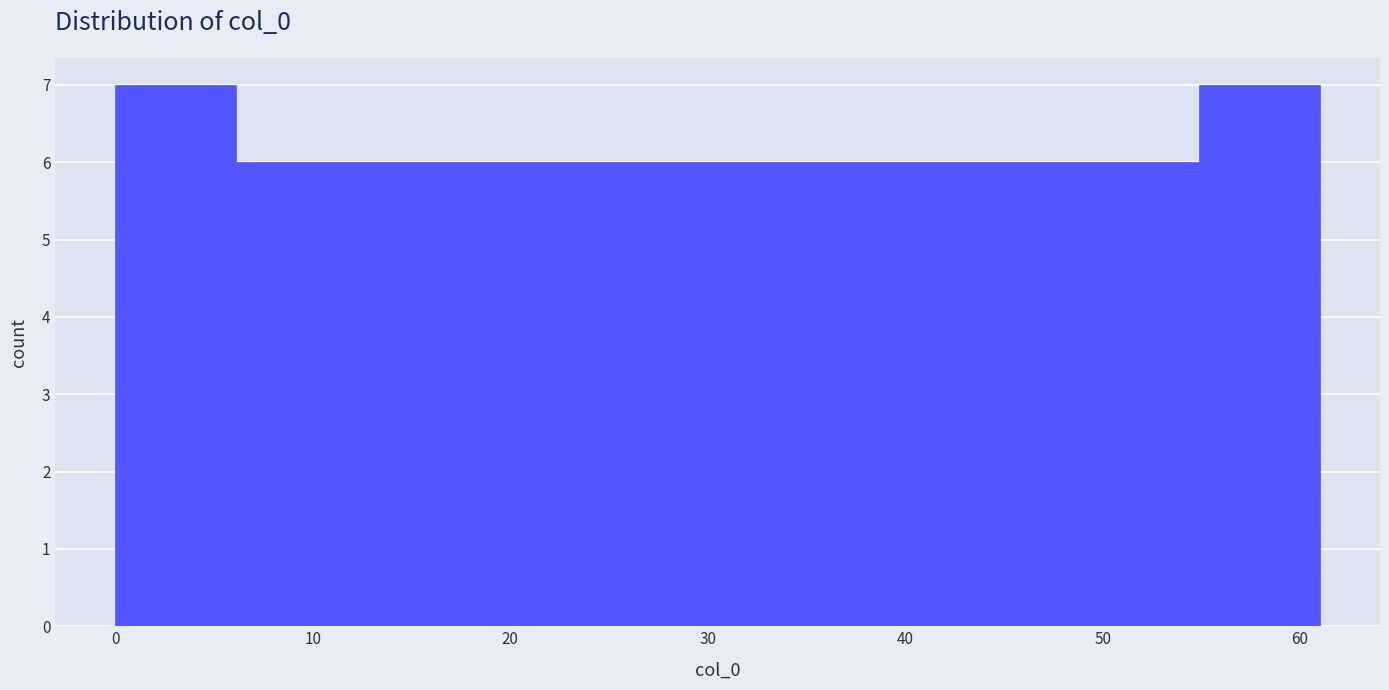

Reading left to right, transcribe this chart: for each bar, give the range it covers on the x-axis and its height. Neither the bar edges nor the heights are printed on the chart, so give them approximately, as read against the axes.

0.0 to 6.1: 7
6.1 to 12.2: 6
12.2 to 18.3: 6
18.3 to 24.4: 6
24.4 to 30.5: 6
30.5 to 36.6: 6
36.6 to 42.7: 6
42.7 to 48.8: 6
48.8 to 54.9: 6
54.9 to 61.0: 7